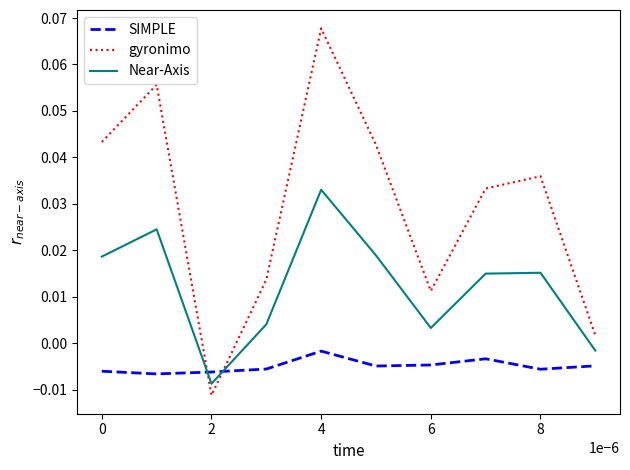

After their last crossing, which series has the higher values: Near-Axis or SIMPLE?

Near-Axis